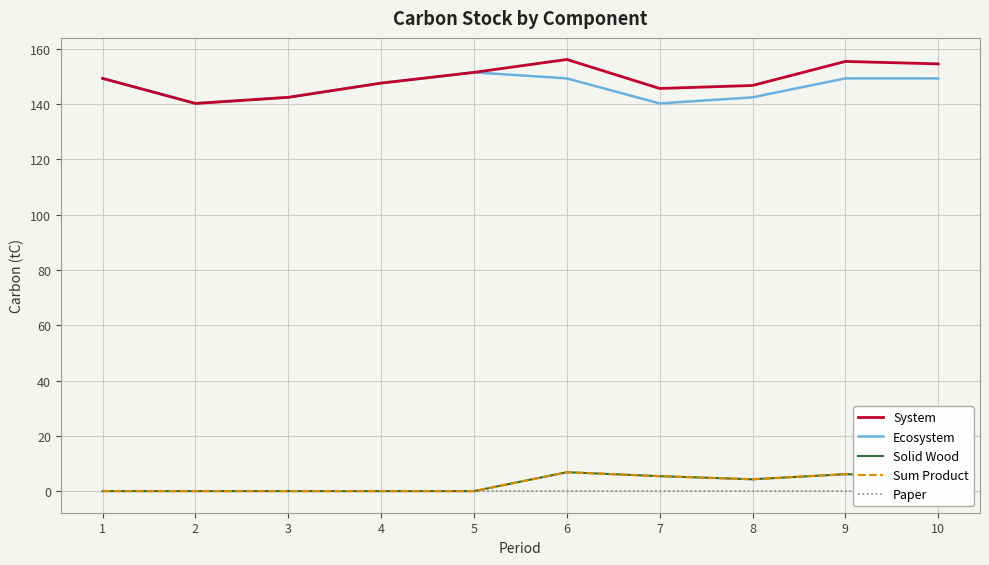

What are all the series names shown in the legend?

System, Ecosystem, Solid Wood, Sum Product, Paper